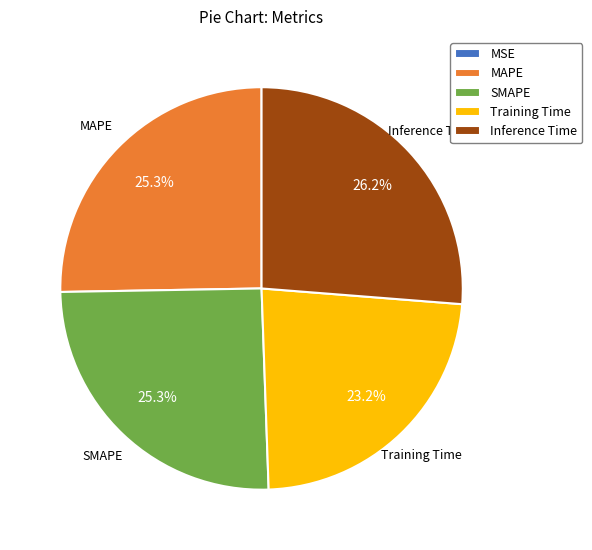

Which category has the biggest portion of the pie?

Inference Time